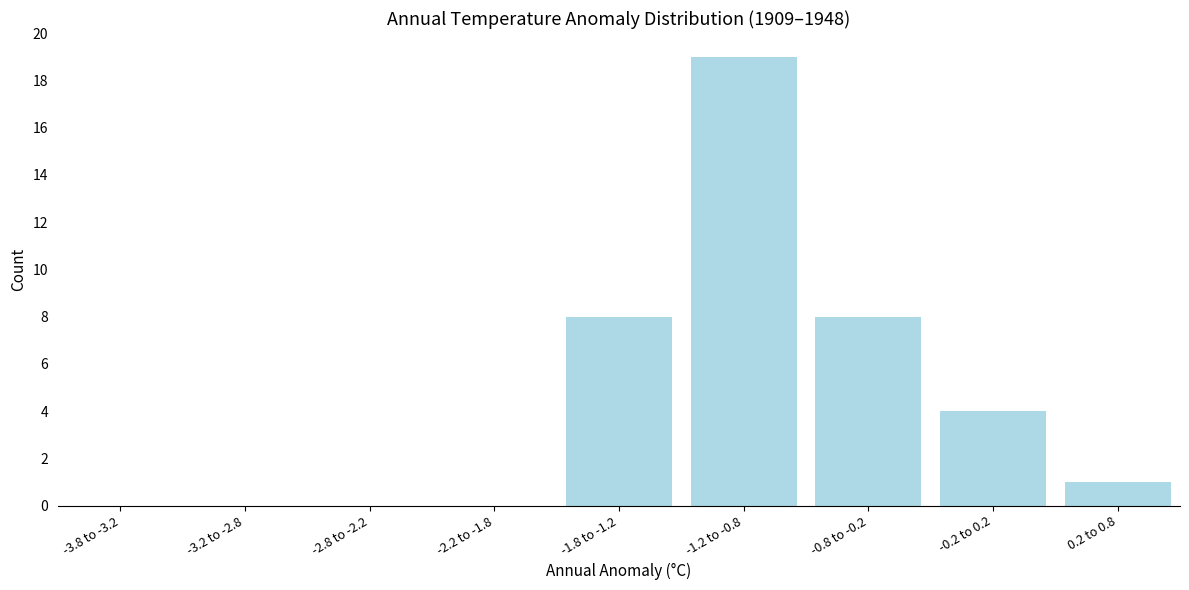

Reading left to right, transcribe all the data shown in this chart.

-3.8 to -3.2=0	-3.2 to -2.8=0	-2.8 to -2.2=0	-2.2 to -1.8=0	-1.8 to -1.2=8	-1.2 to -0.8=19	-0.8 to -0.2=8	-0.2 to 0.2=4	0.2 to 0.8=1